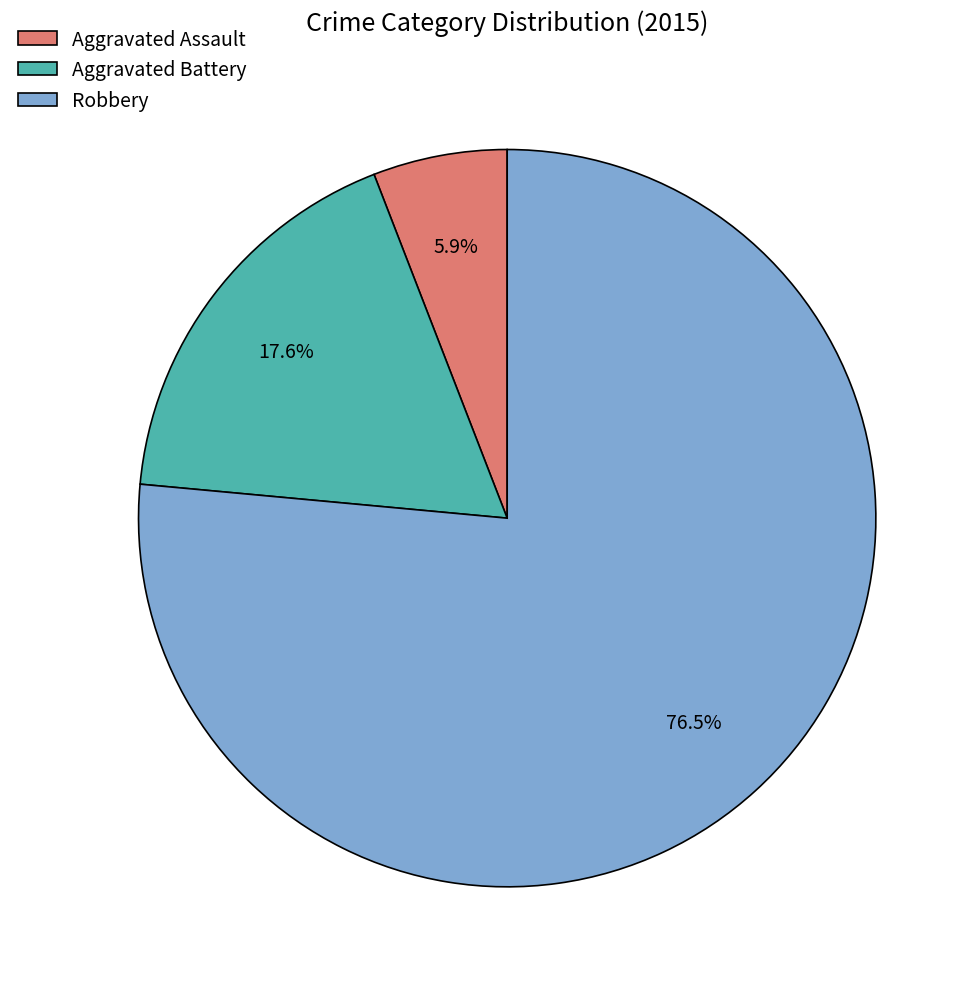

Which category has the biggest portion of the pie?

Robbery